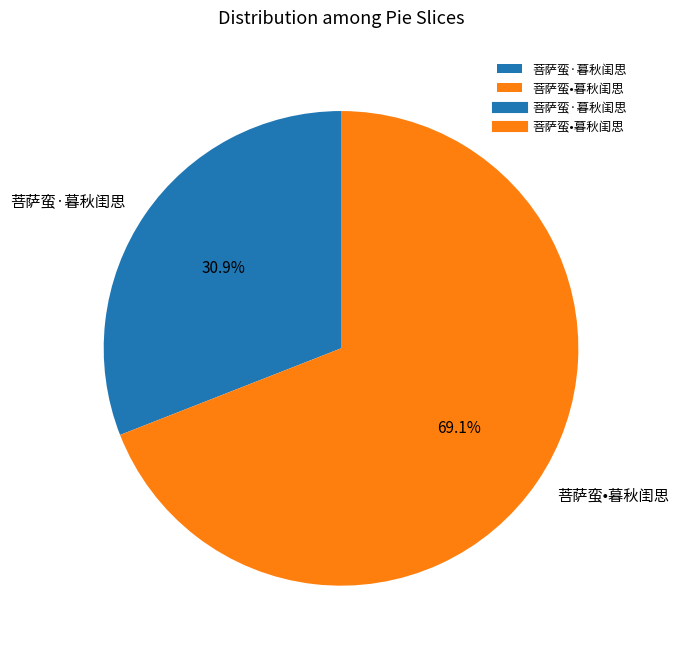

Is the sum of 菩萨蛮•暮秋闺思 and 菩萨蛮·暮秋闺思 greater than half?

Yes